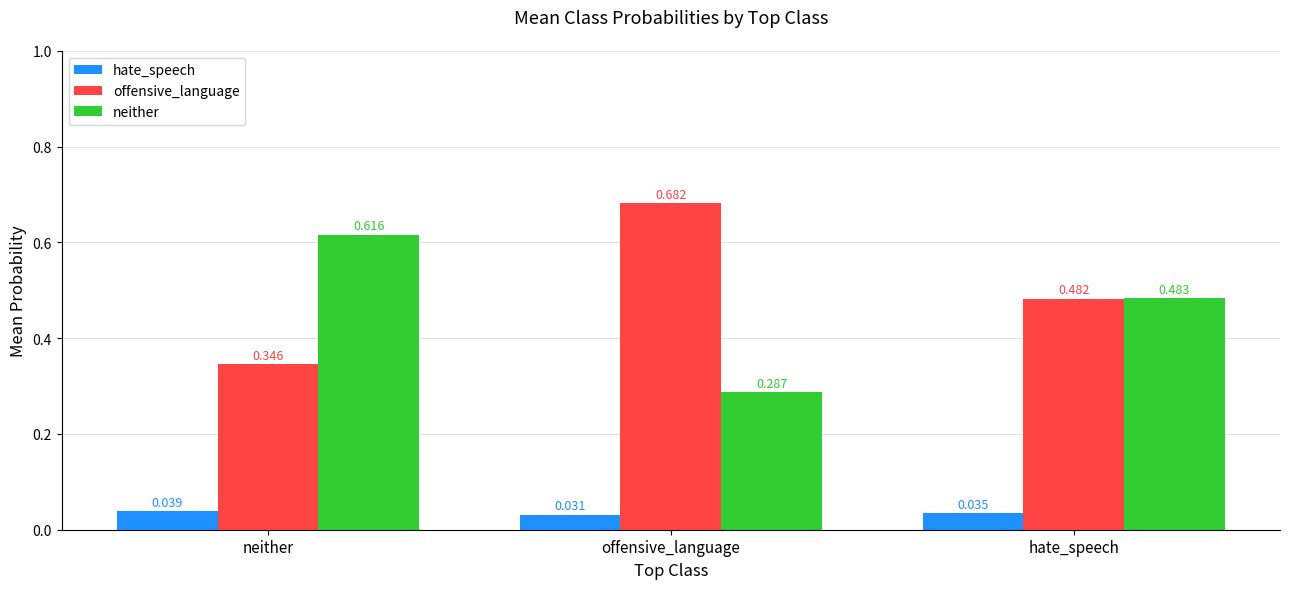

Where is offensive_language nearest to the value 0?

neither